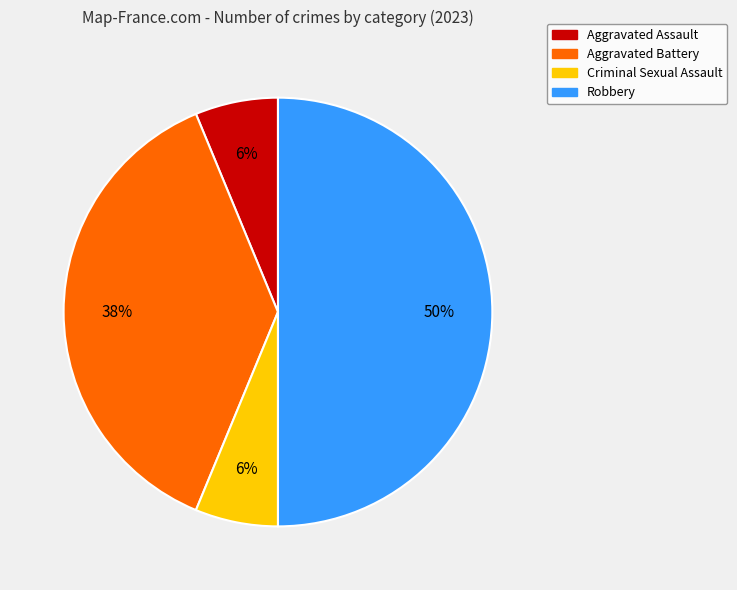

To the nearest percent, what is the combined percentage of Robbery and Aggravated Assault?

56%